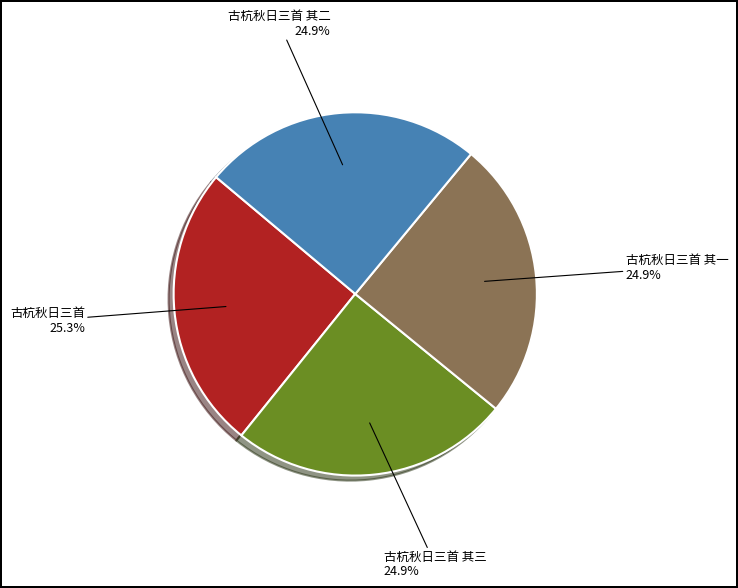

Does any single category account for the majority?

No